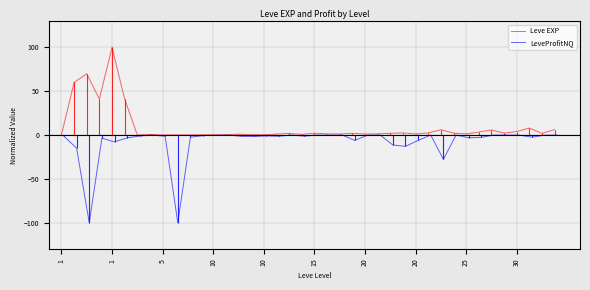

At which label does Leve EXP first exceed 1?

1